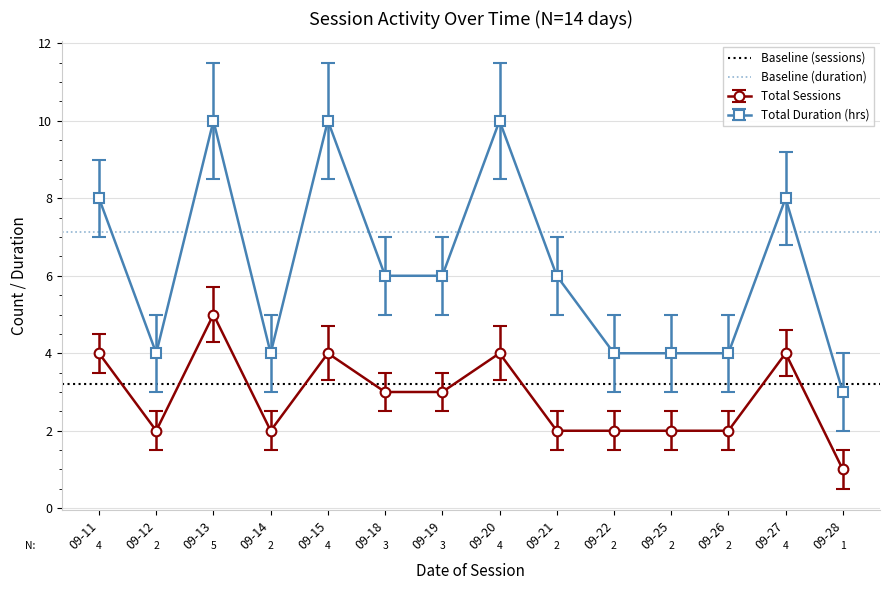

What is the highest value of the Total Sessions series?

5